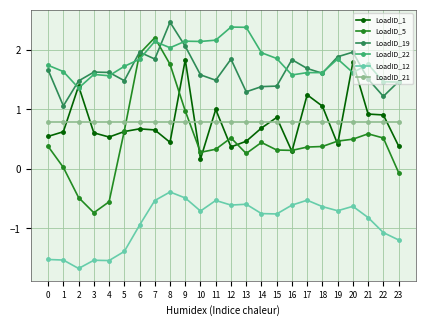

Which category has the lowest value in the LoadID_22 series?

2